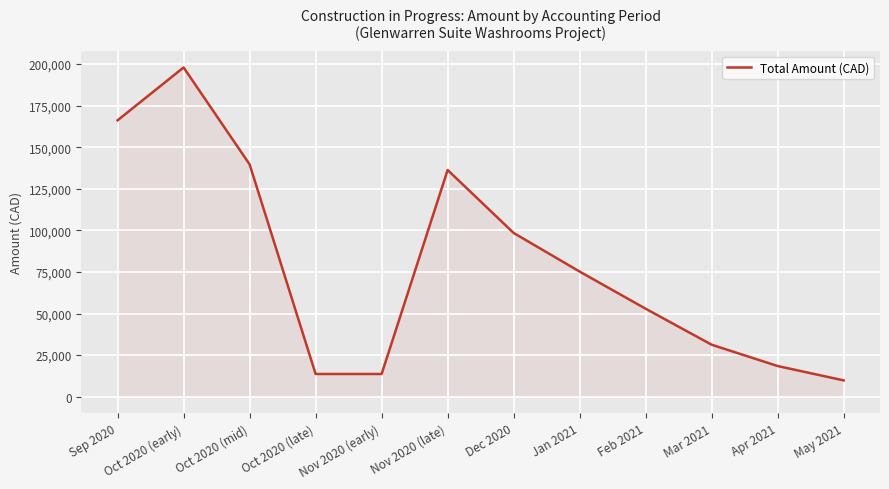

Where is the first local maximum?

Oct 2020 (early)